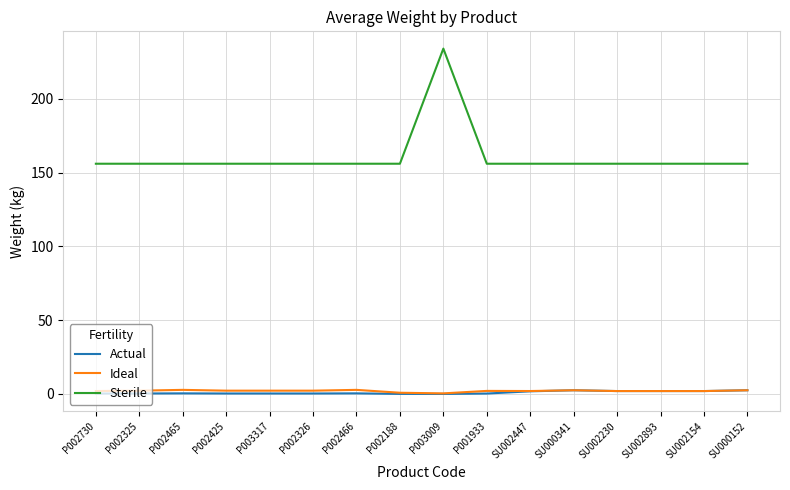

Between P003009 and SU002230, which series saw the biggest shift?

Sterile